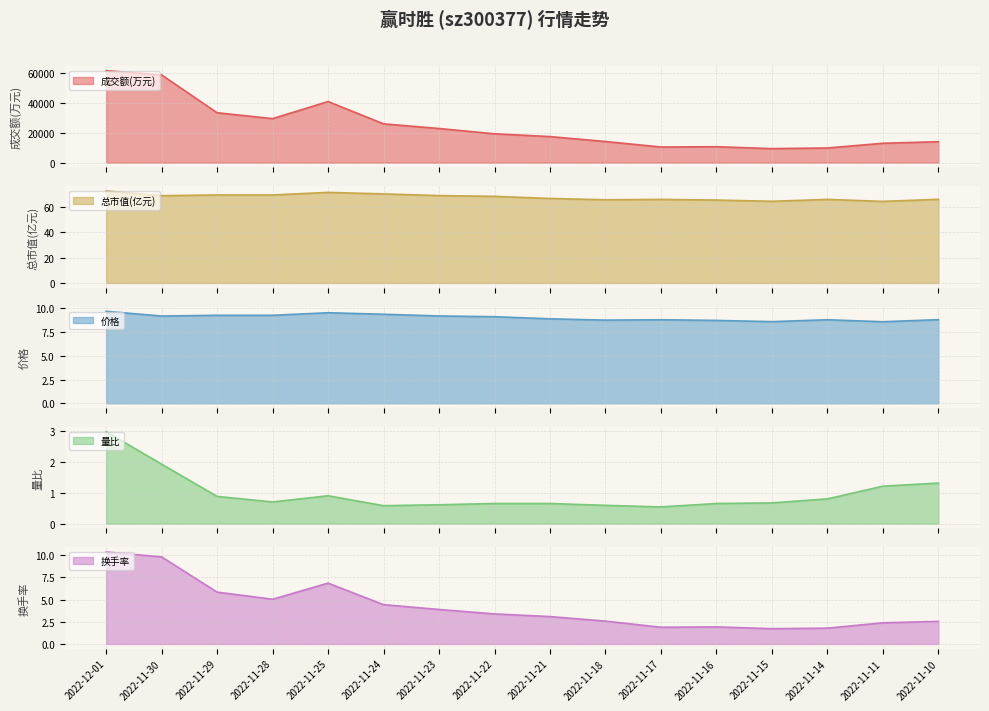

Between 2022-11-21 and 2022-11-24, which series saw the biggest shift?

成交额(万元)